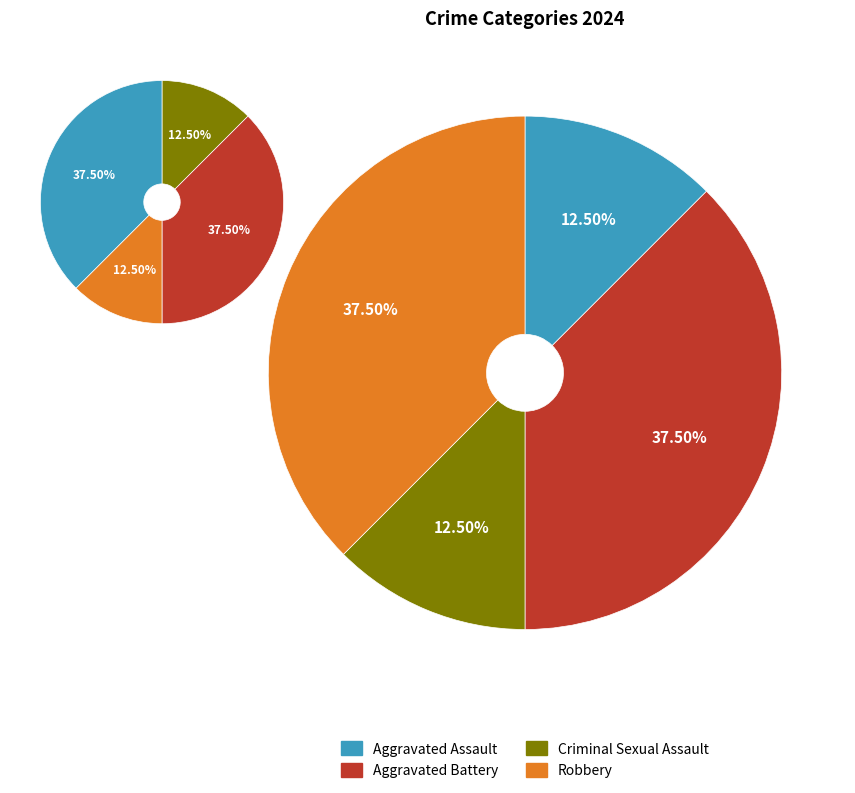

What portion of the pie excludes Robbery?

62.5%